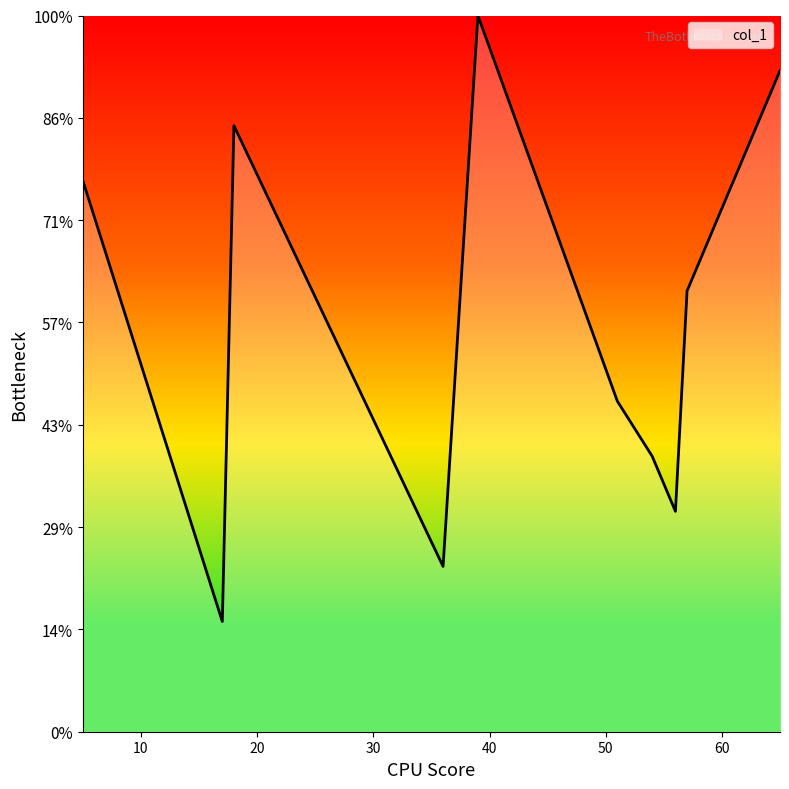

Is this an area chart (filled region under the line)?

No